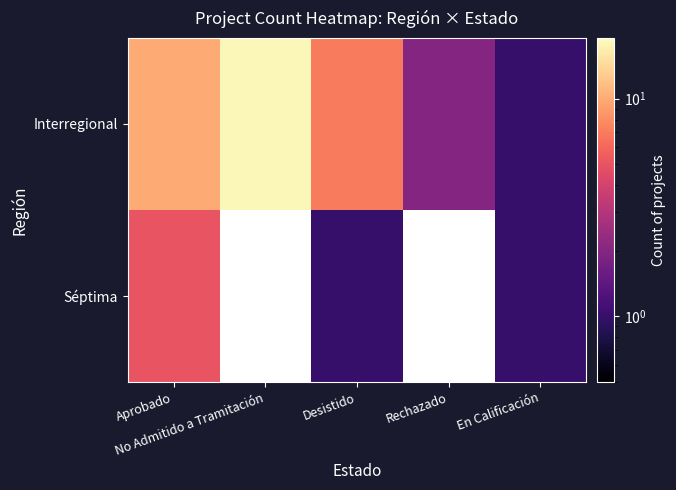

The value of Interregional at No Admitido a Tramitación is 18.0. True or false?

True